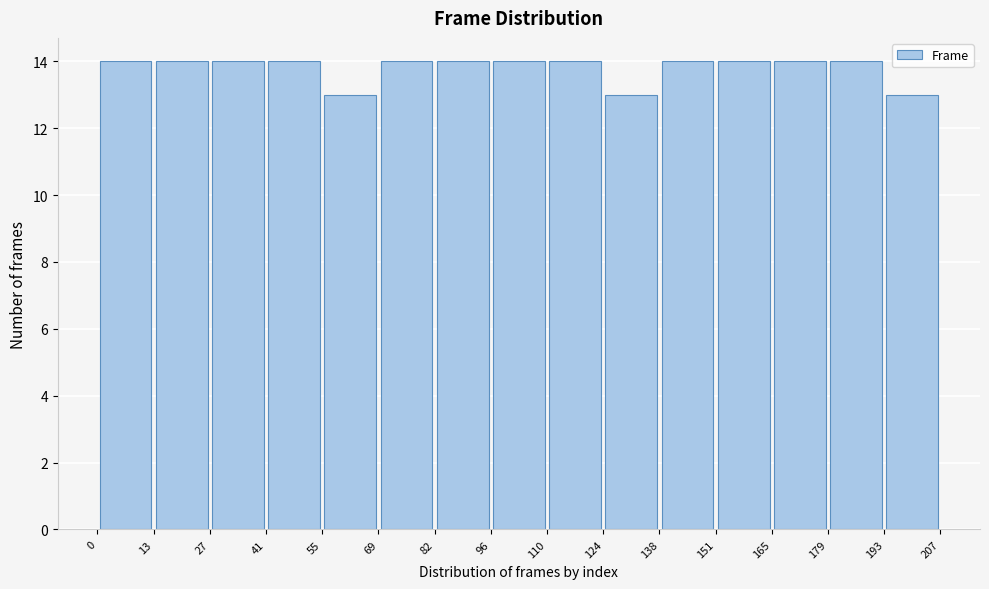

Reading left to right, list every bar in this chart as the range it spans on the x-axis followed by its height. The values are not printed on the chart, so give them approximately, as read against the axis.

0 to 13: 14
13 to 27: 14
27 to 41: 14
41 to 55: 14
55 to 69: 13
69 to 82: 14
82 to 96: 14
96 to 110: 14
110 to 124: 14
124 to 138: 13
138 to 151: 14
151 to 165: 14
165 to 179: 14
179 to 193: 14
193 to 207: 13